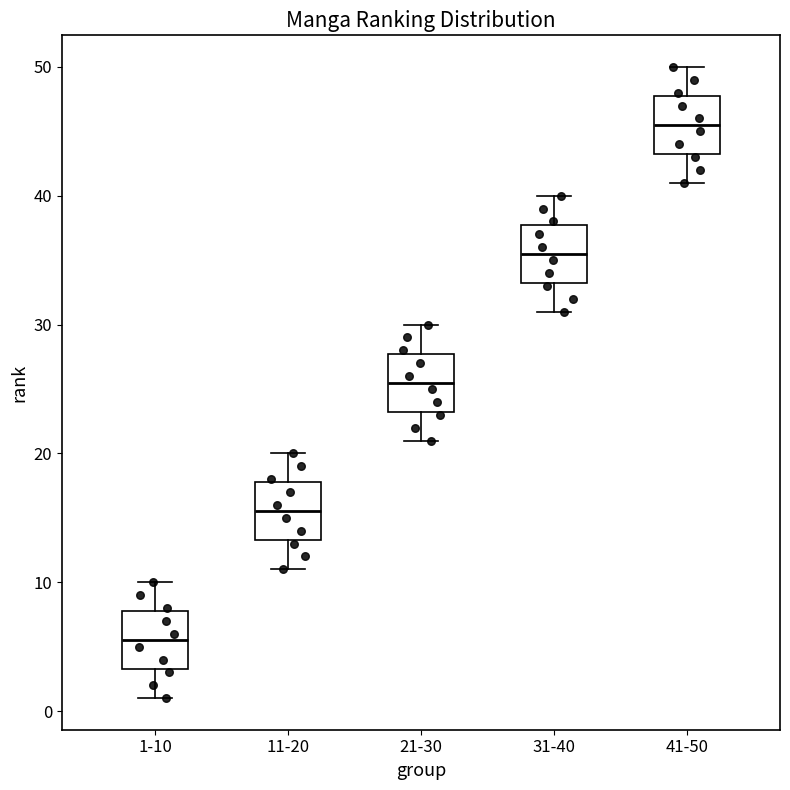

Reading left to right, transcribe this box plot: for each box, give where its median line is, the range the box spans, and where its two whiskers end, as read against the y-axis. The values are not printed on the chart, so give them approximately, as read against the axis.

1-10: median 6, box 3 to 8, whiskers 1 to 10
11-20: median 16, box 13 to 18, whiskers 11 to 20
21-30: median 26, box 23 to 28, whiskers 21 to 30
31-40: median 36, box 33 to 38, whiskers 31 to 40
41-50: median 46, box 43 to 48, whiskers 41 to 50